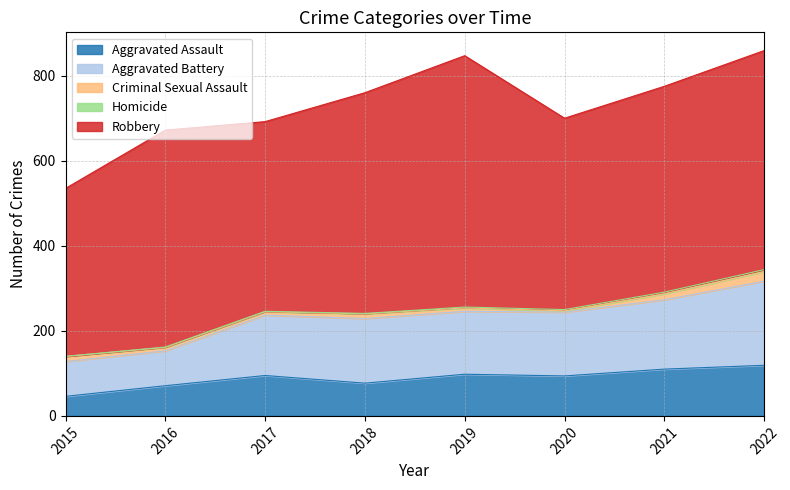

True or false: Homicide and Robbery intersect in this chart.

False